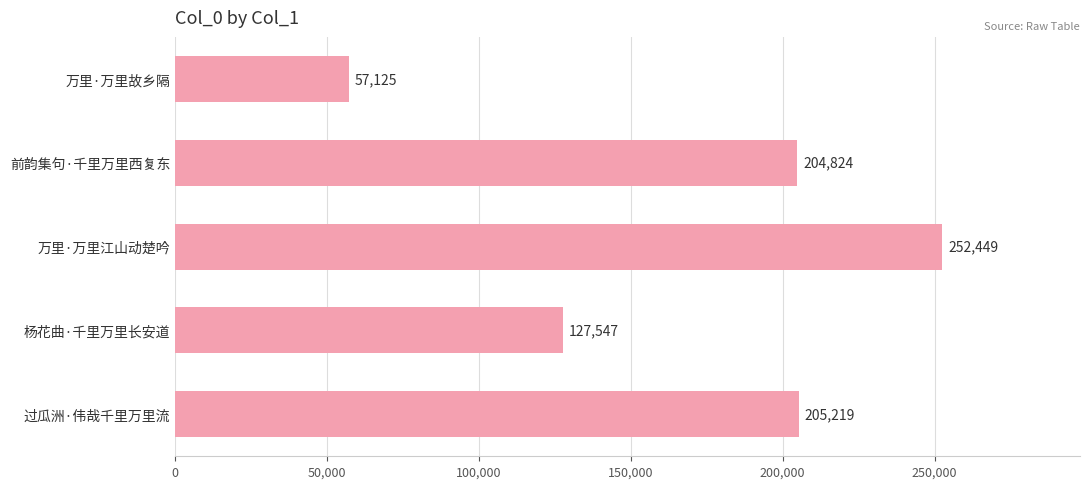

Where is the data nearest to the value 154787?

杨花曲·千里万里长安道